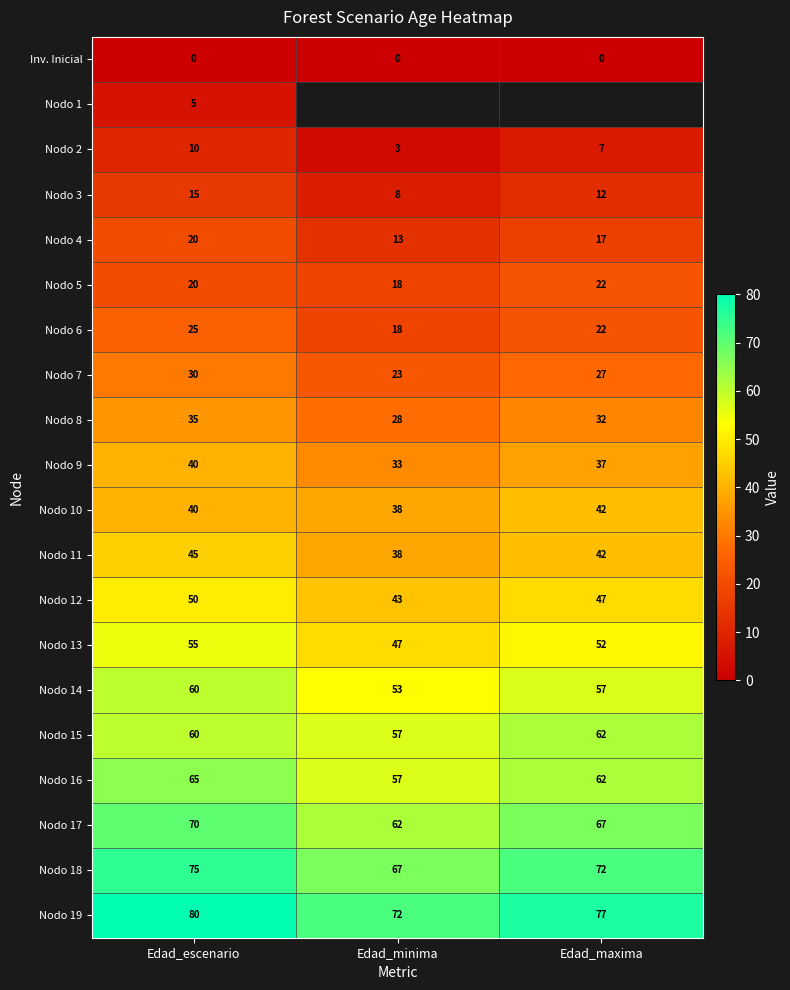

List the labels in order of Nodo 8 value, largest first.

Edad_escenario, Edad_maxima, Edad_minima